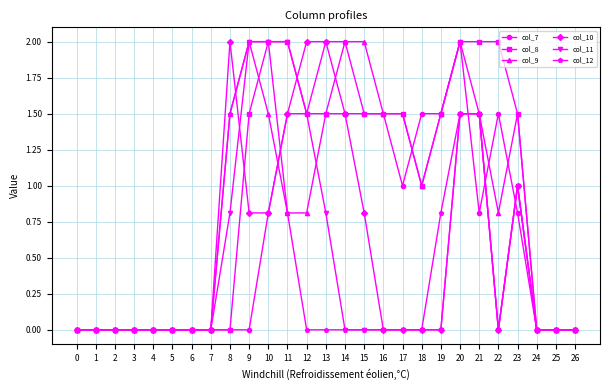

What are all the series names shown in the legend?

col_7, col_8, col_9, col_10, col_11, col_12